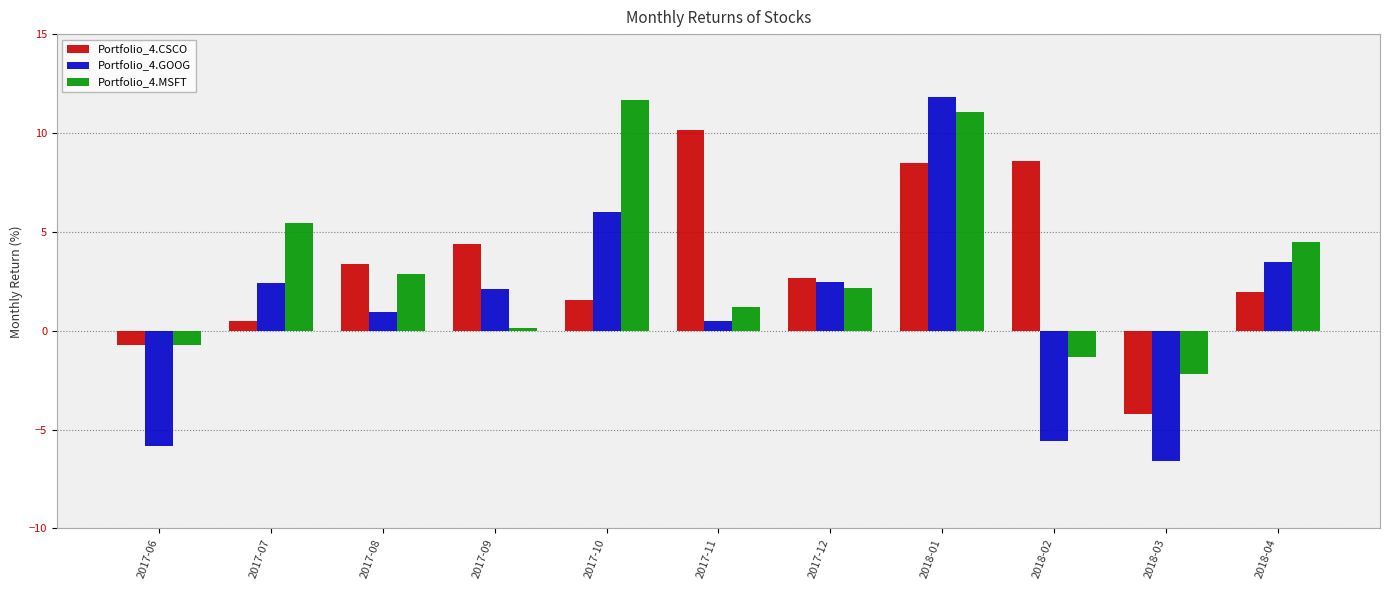

What is the difference between the highest and lowest values at 2018-04?

2.5